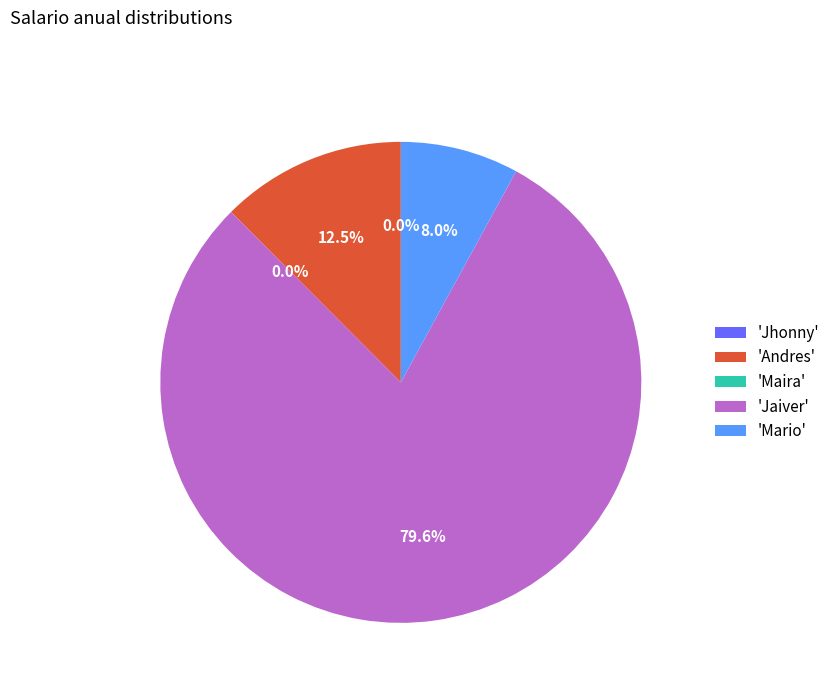

Is there a majority slice in this chart?

Yes